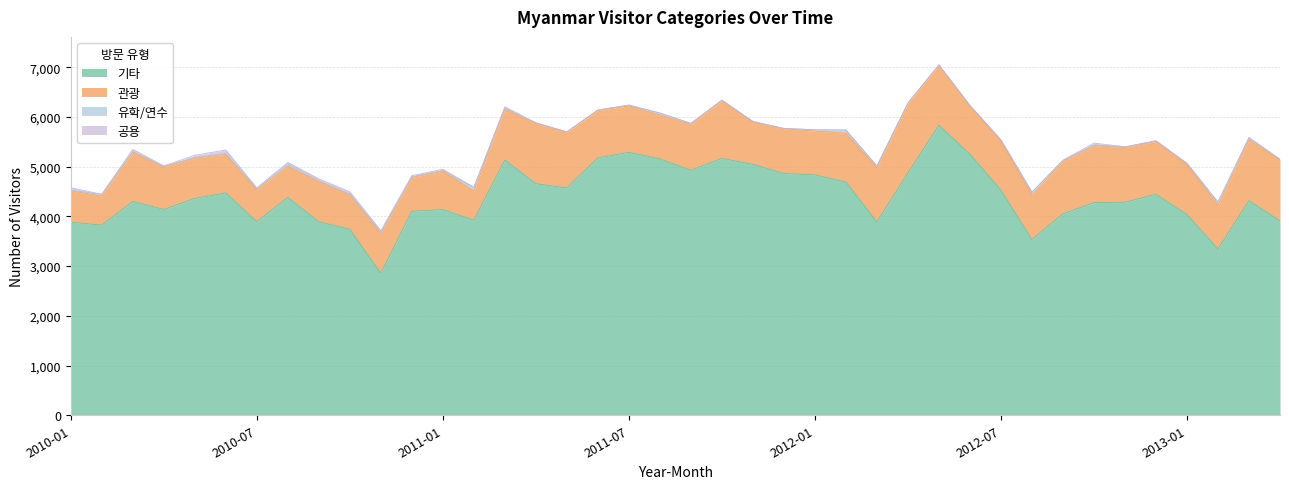

At how many categories does at least one series exceed 2626?

40